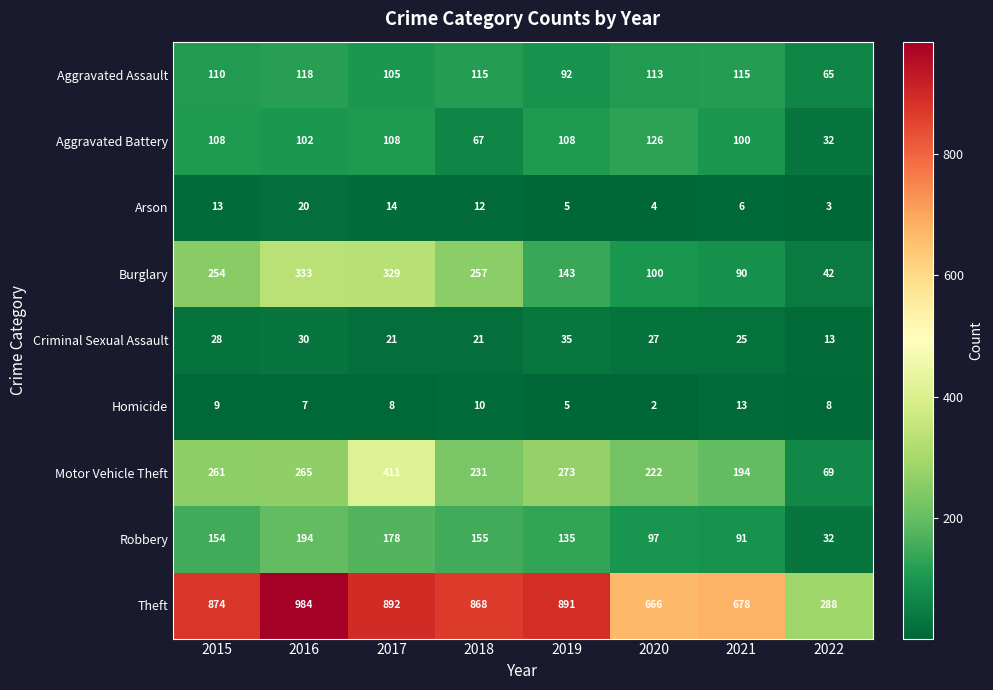

Between 2017 and 2021, which series saw the biggest shift?

Burglary